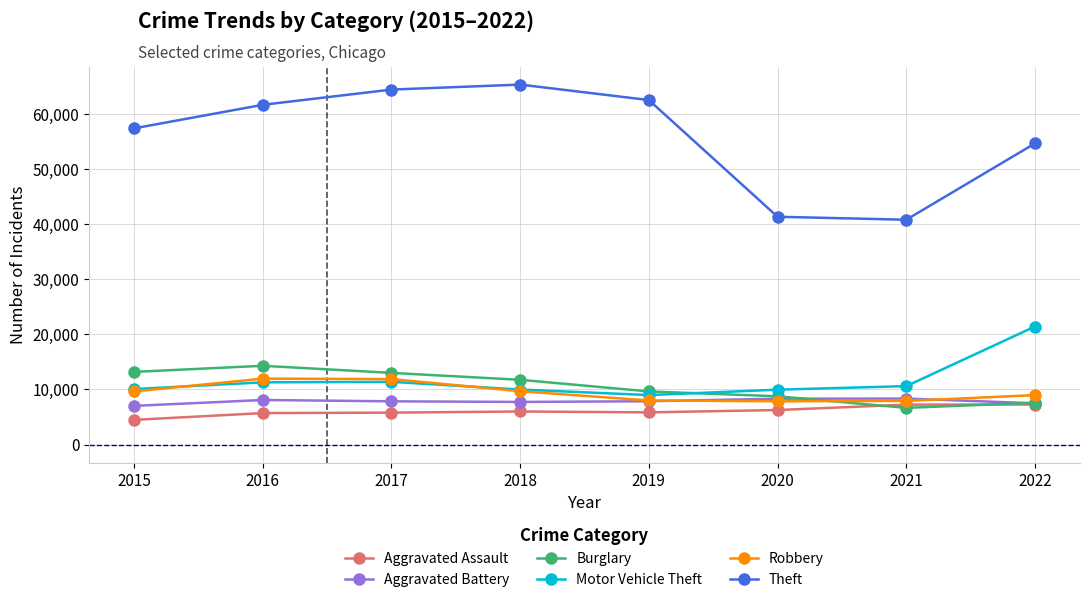

Does the chart have visible grid lines?

Yes